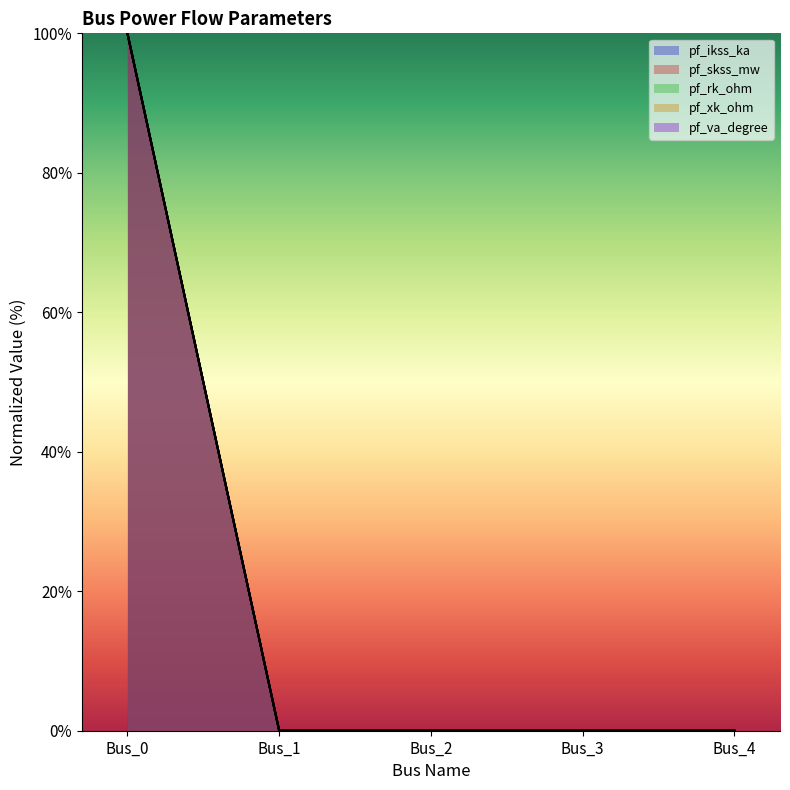

Reading left to right, list all the values displayed in this chart.

pf_ikss_ka: Bus_0=100	Bus_1=0	Bus_2=0	Bus_3=0	Bus_4=0
pf_skss_mw: Bus_0=100	Bus_1=0	Bus_2=0	Bus_3=0	Bus_4=0
pf_rk_ohm: Bus_0=100	Bus_1=0	Bus_2=0	Bus_3=0	Bus_4=0
pf_xk_ohm: Bus_0=100	Bus_1=0	Bus_2=0	Bus_3=0	Bus_4=0
pf_va_degree: Bus_0=100	Bus_1=0	Bus_2=0	Bus_3=0	Bus_4=0